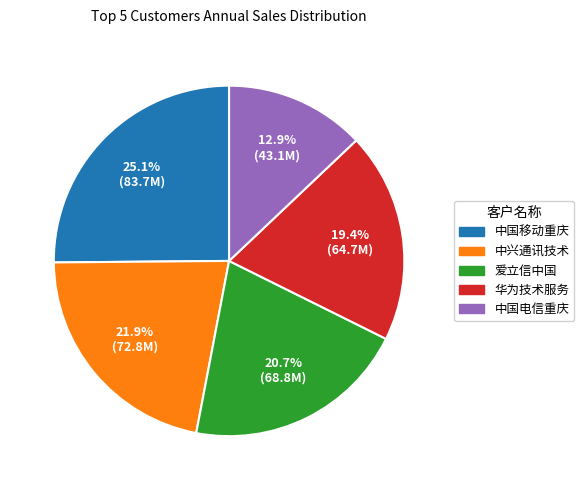

Does 华为技术服务 account for over 50% of the chart?

No